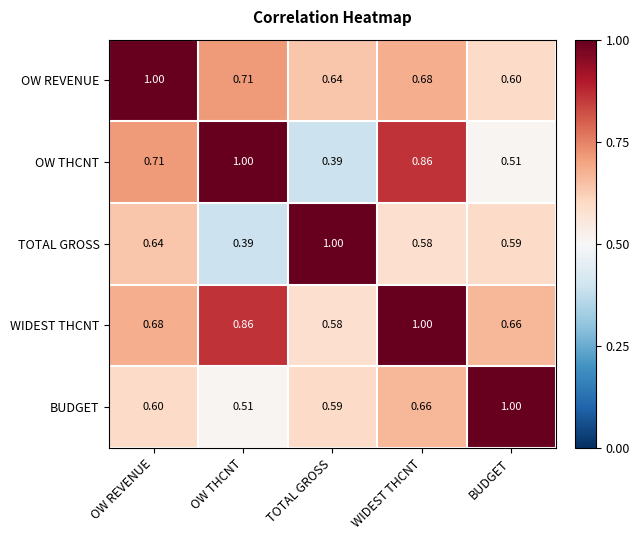

Where is OW REVENUE nearest to the value 0?

BUDGET